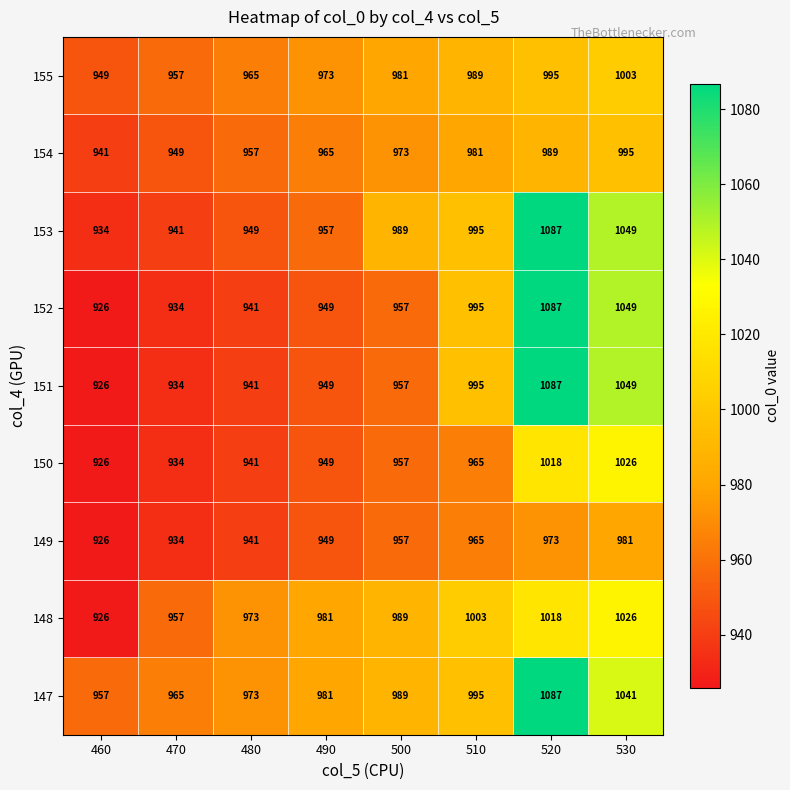

Rank the categories by 153 value from highest to lowest.

520, 530, 510, 500, 490, 480, 470, 460